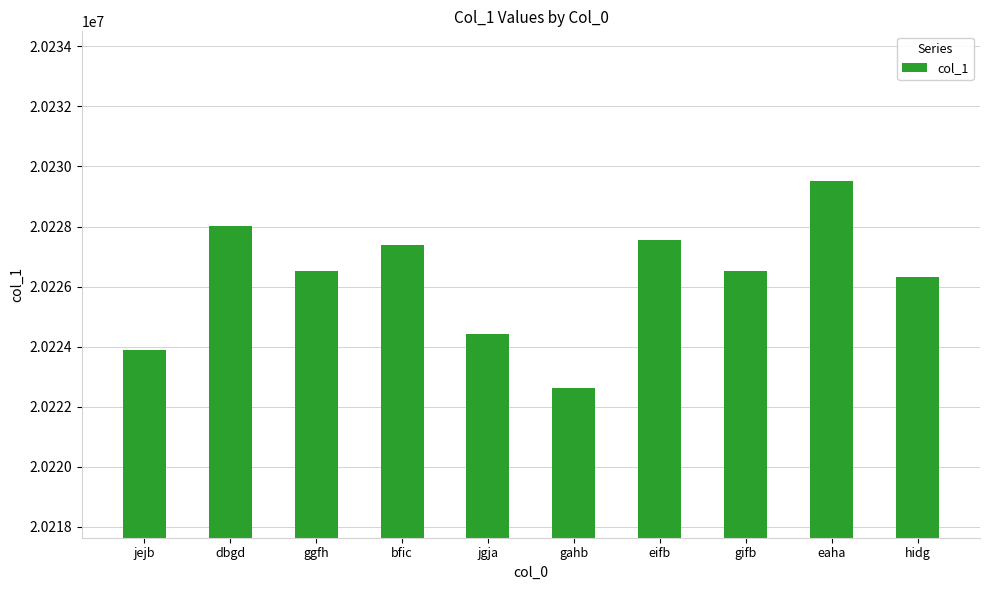

What value does the data have at eifb, to the nearest 10?

20227550